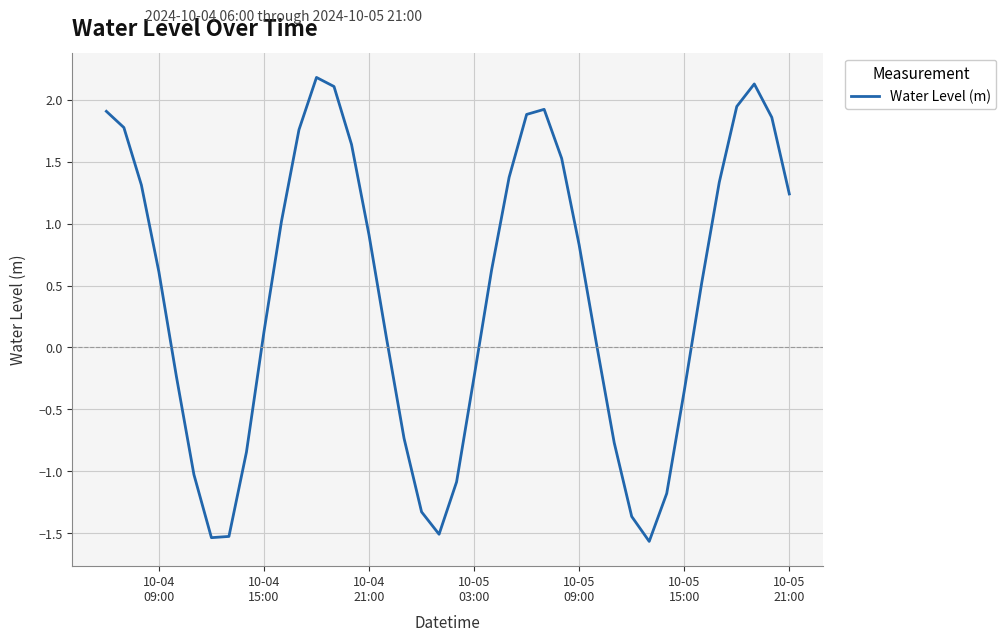

How many interior local peaks (higher than both neighbors) does the data have?

3